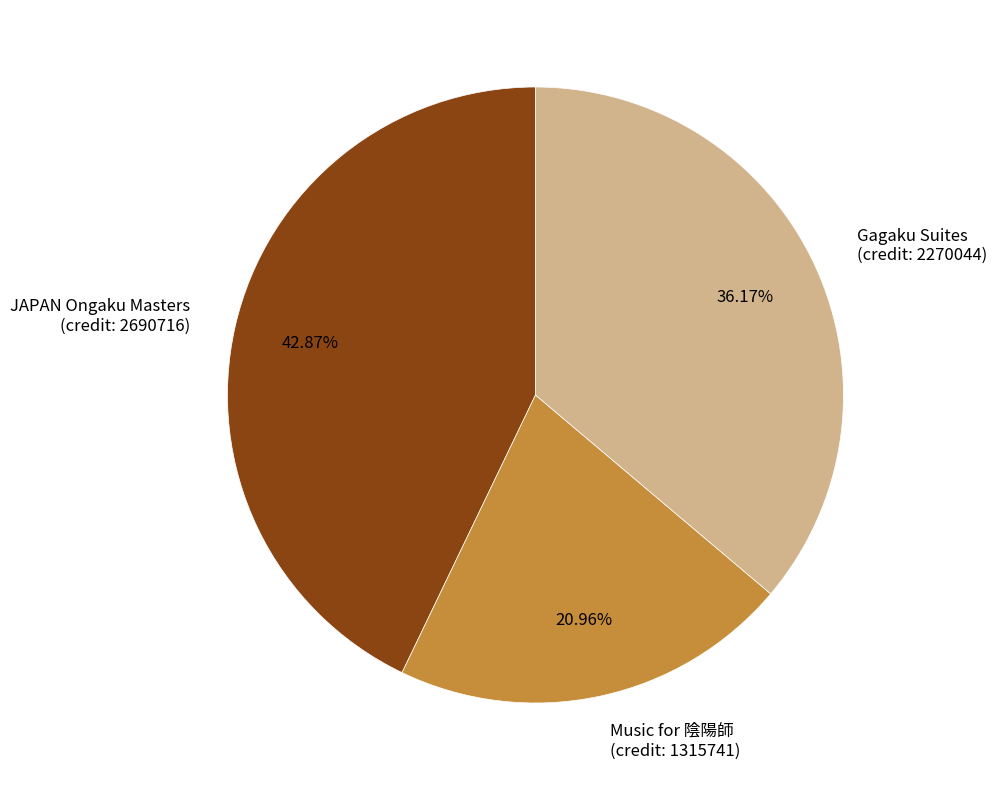

Is there any slice that represents more than half of the pie?

No